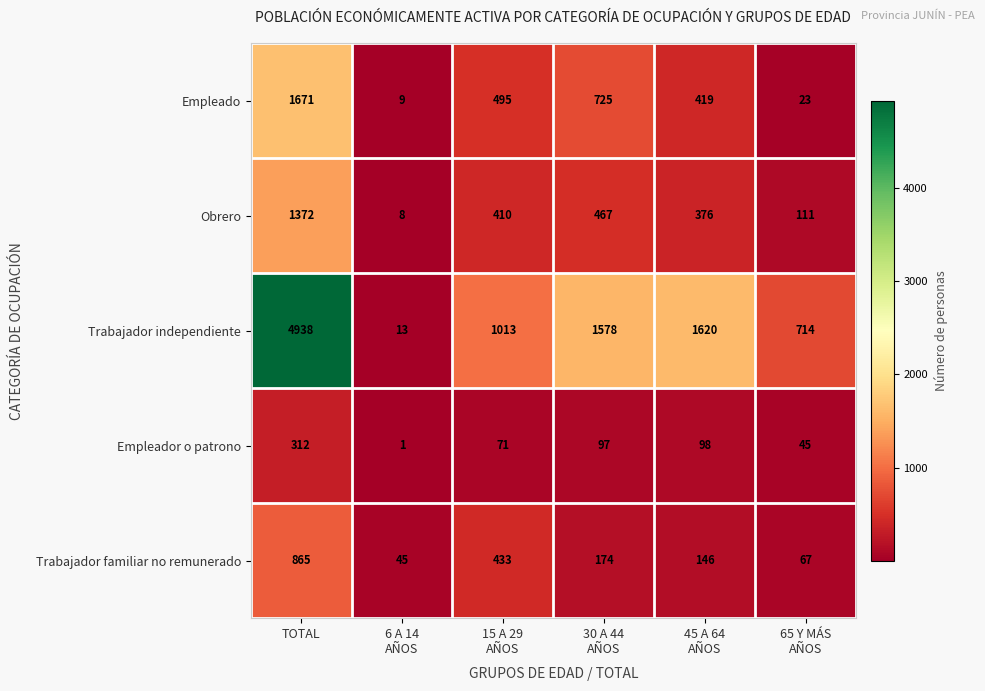

How many values in the Obrero series are below 410?

3